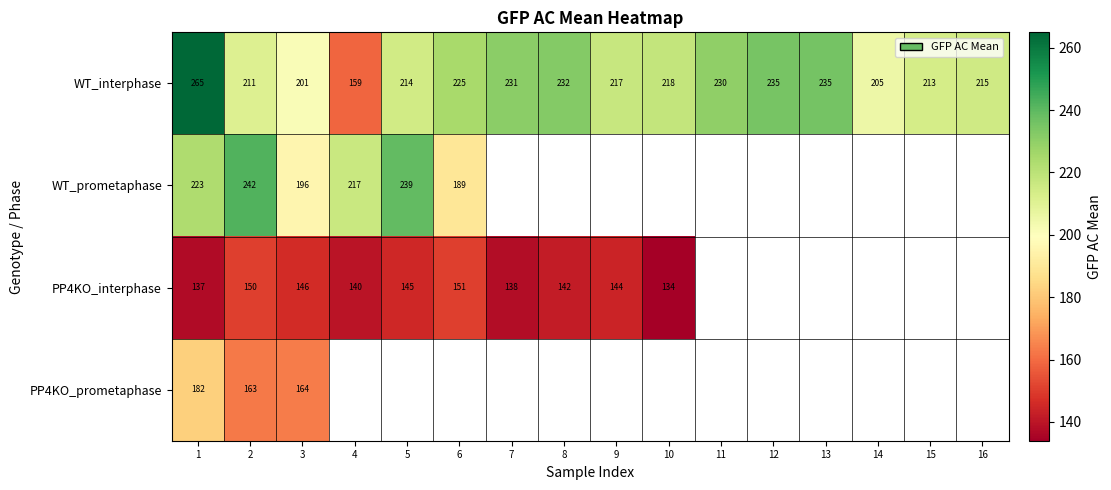

How many data points does each series have?

16